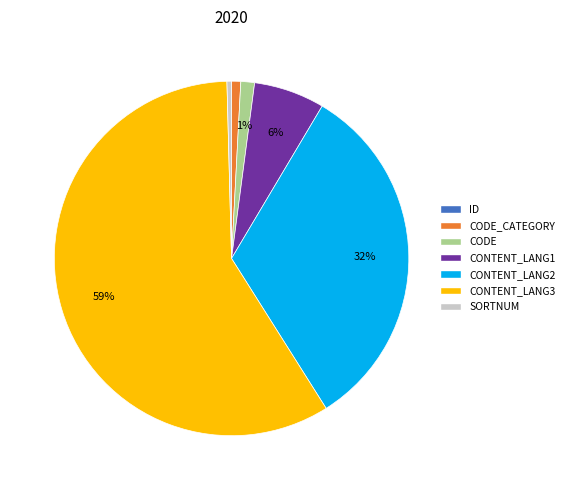

Between CONTENT_LANG1 and CODE, which is larger?

CONTENT_LANG1